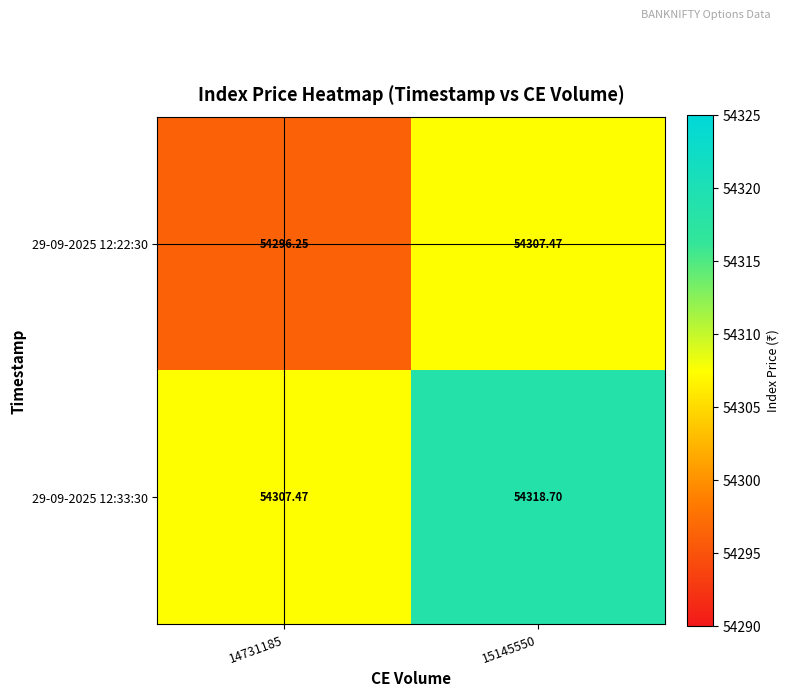

Is the value of 29-09-2025 12:22:30 at 14731185 greater than the value of 29-09-2025 12:33:30 at 14731185?

No